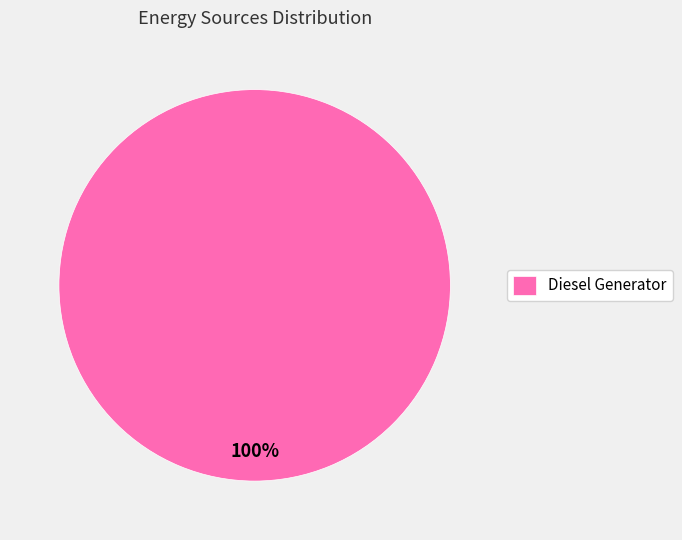

True or false: Diesel Generator accounts for 100% of the total.

True